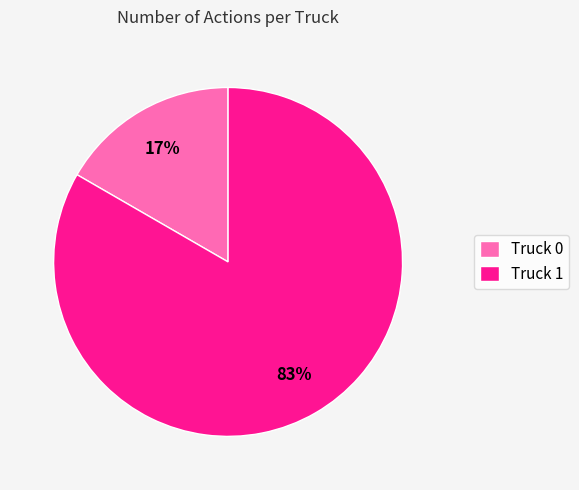

What is the largest slice in the pie chart?

Truck 1